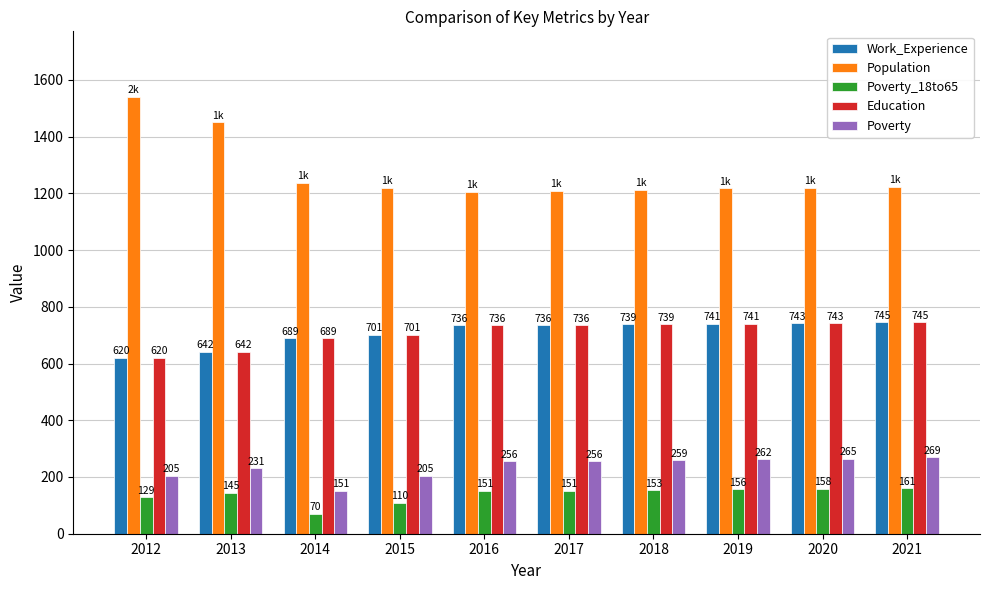

Is it true that Poverty equals 256 at 2016?

True